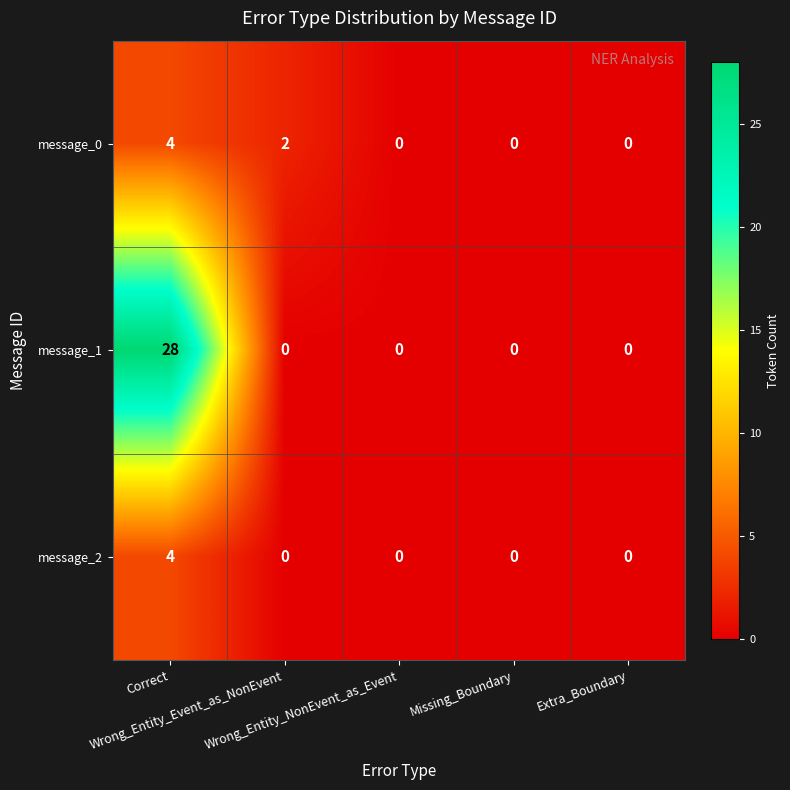

What is the difference between the maximum and second lowest values in the message_2 series?

4